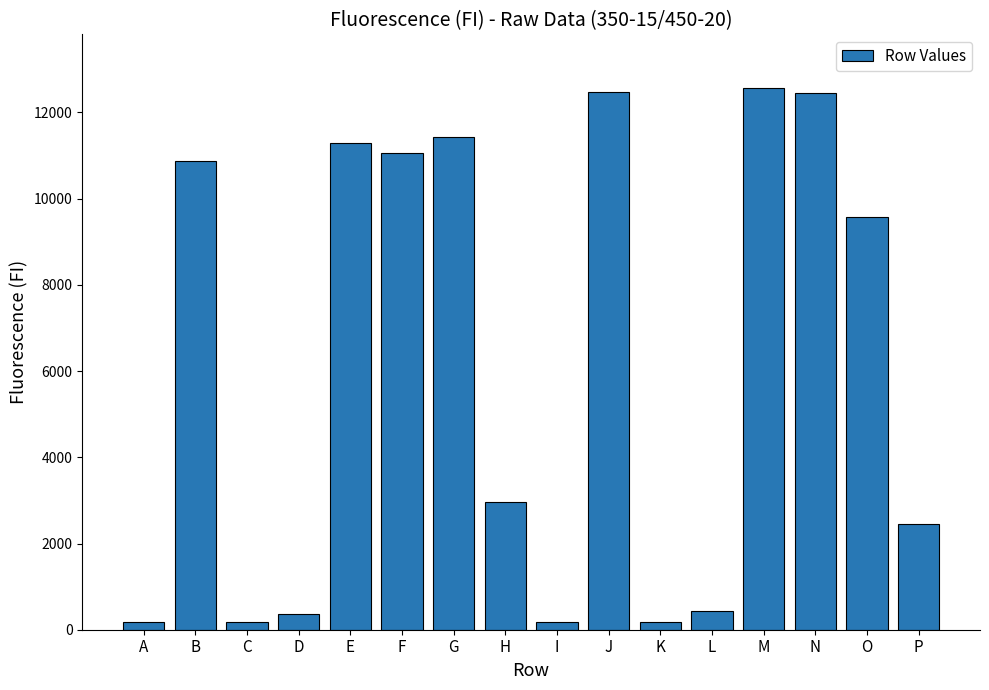

Is it true that the value at O is 9584?

True